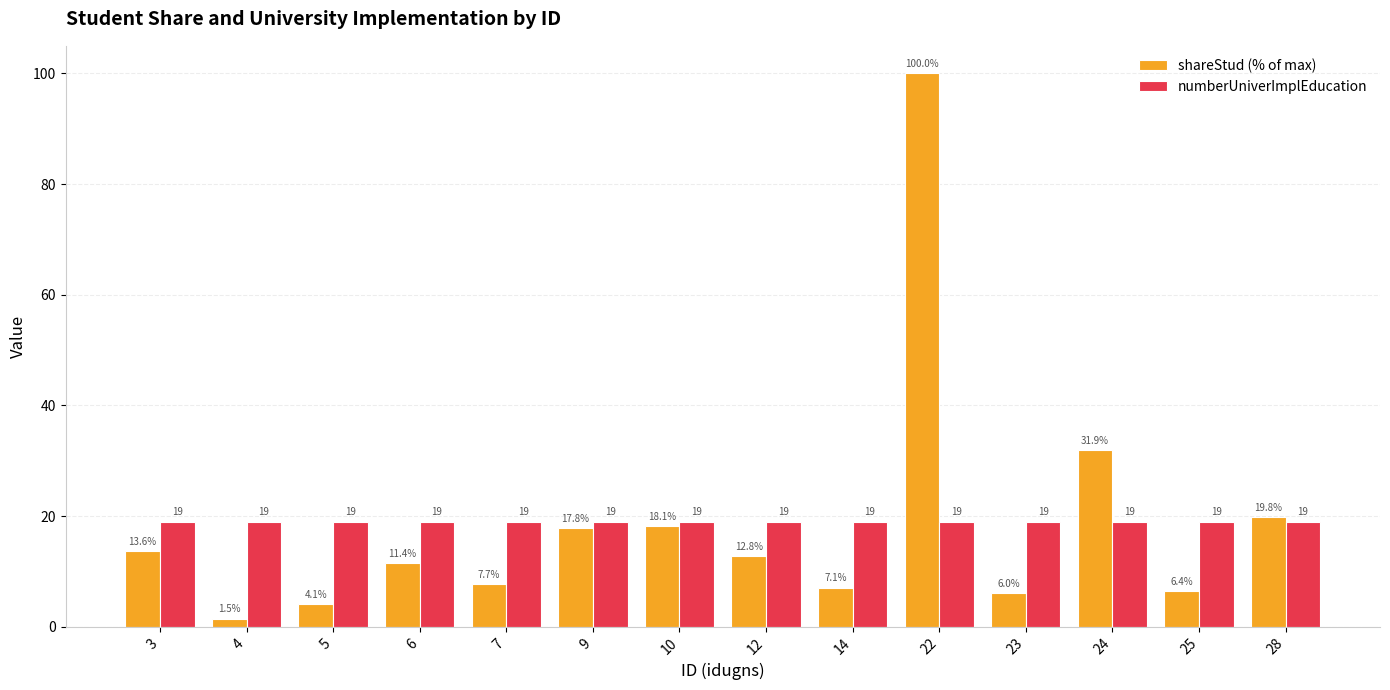

The numberUniverImplEducation series shows 26.7 at 14. True or false?

False